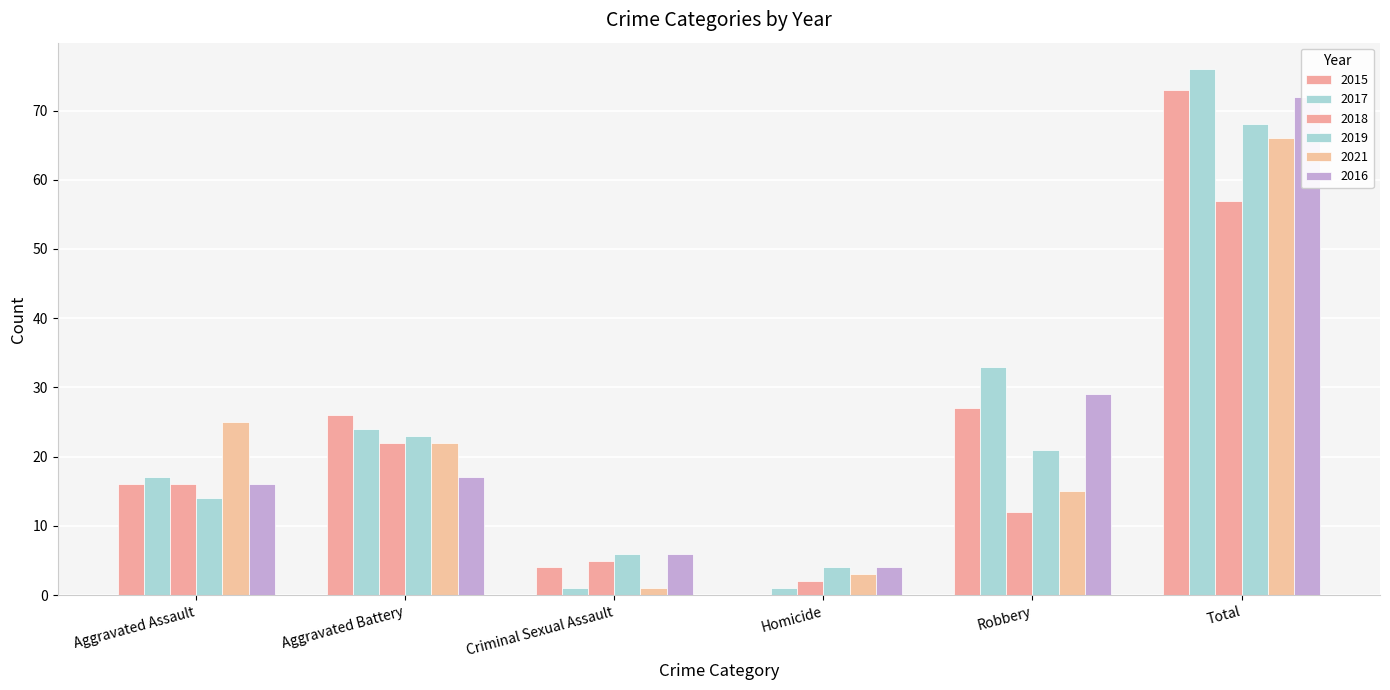

What is the label of the 1st bar from the left?

Aggravated Assault